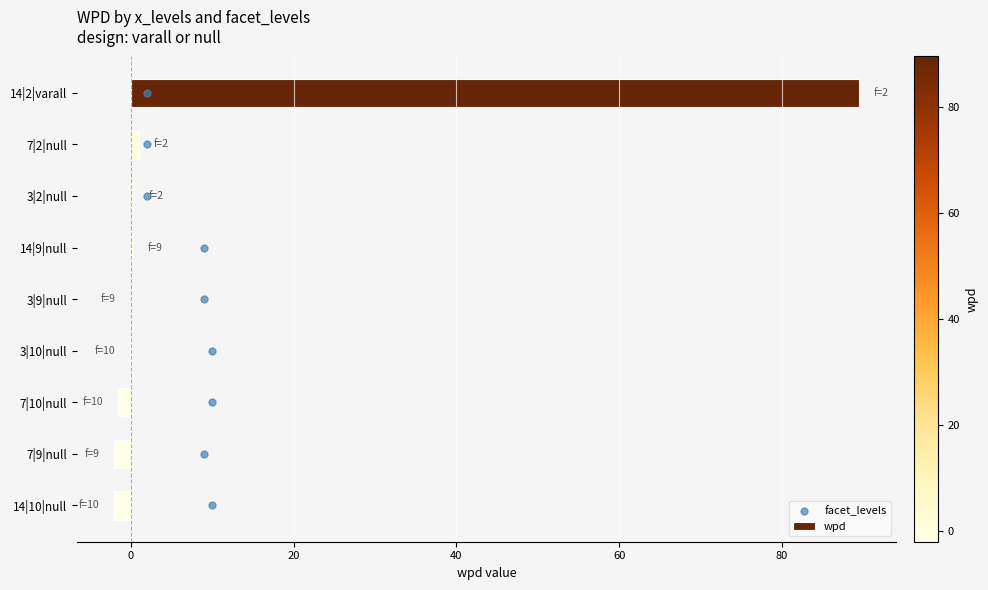

What are all the series names shown in the legend?

wpd, facet_levels